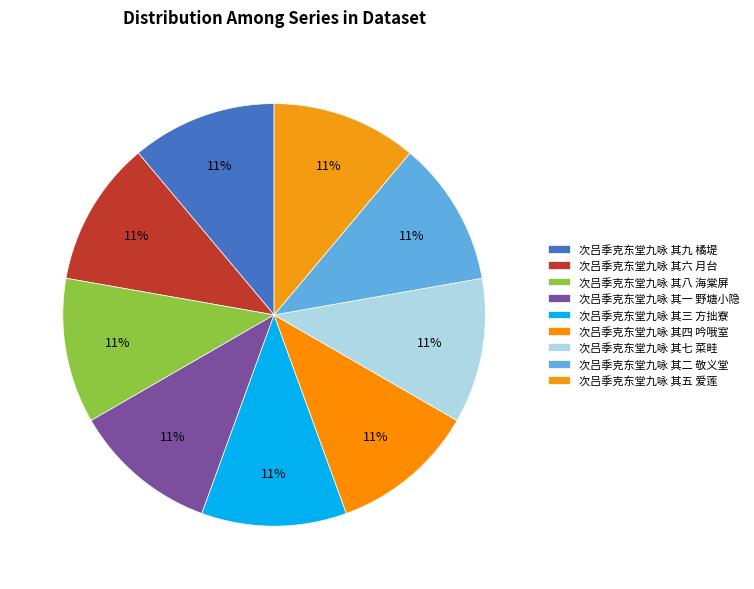

Which slice is the smallest?

次吕季克东堂九咏 其一 野塘小隐